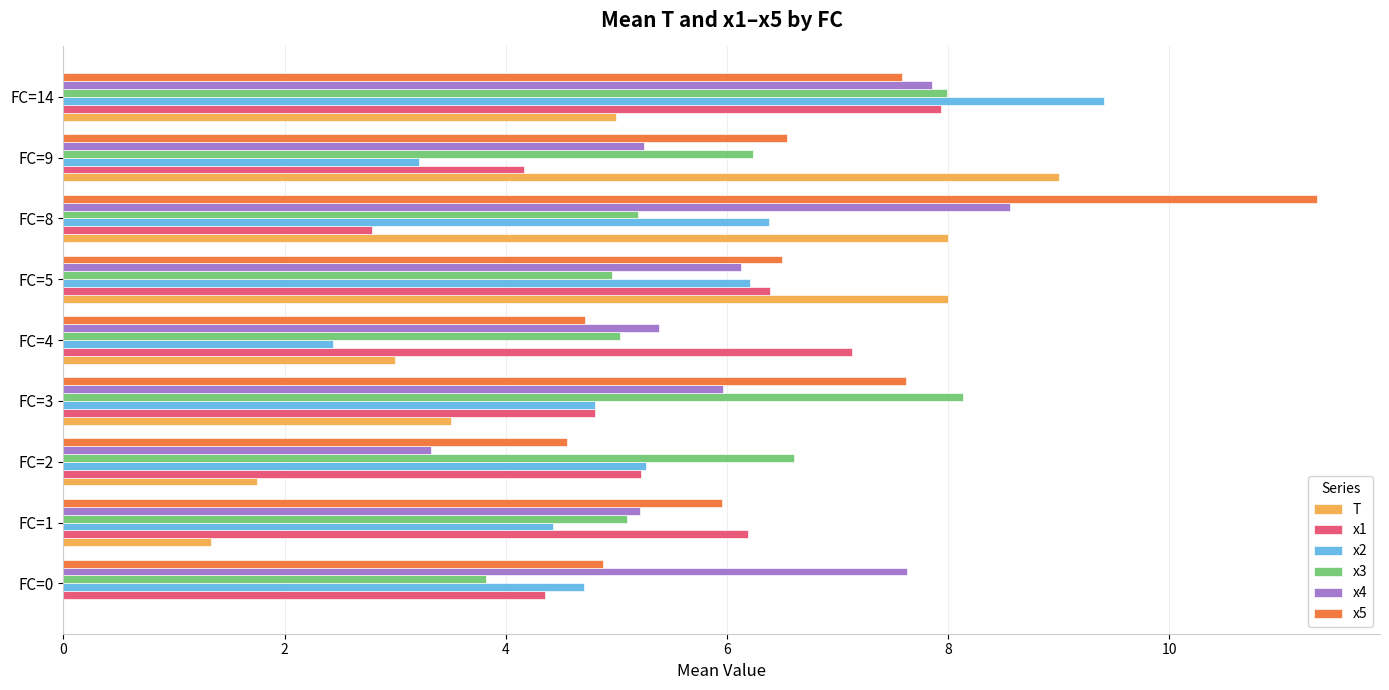

Between FC=5 and FC=8, which series saw the biggest shift?

x5